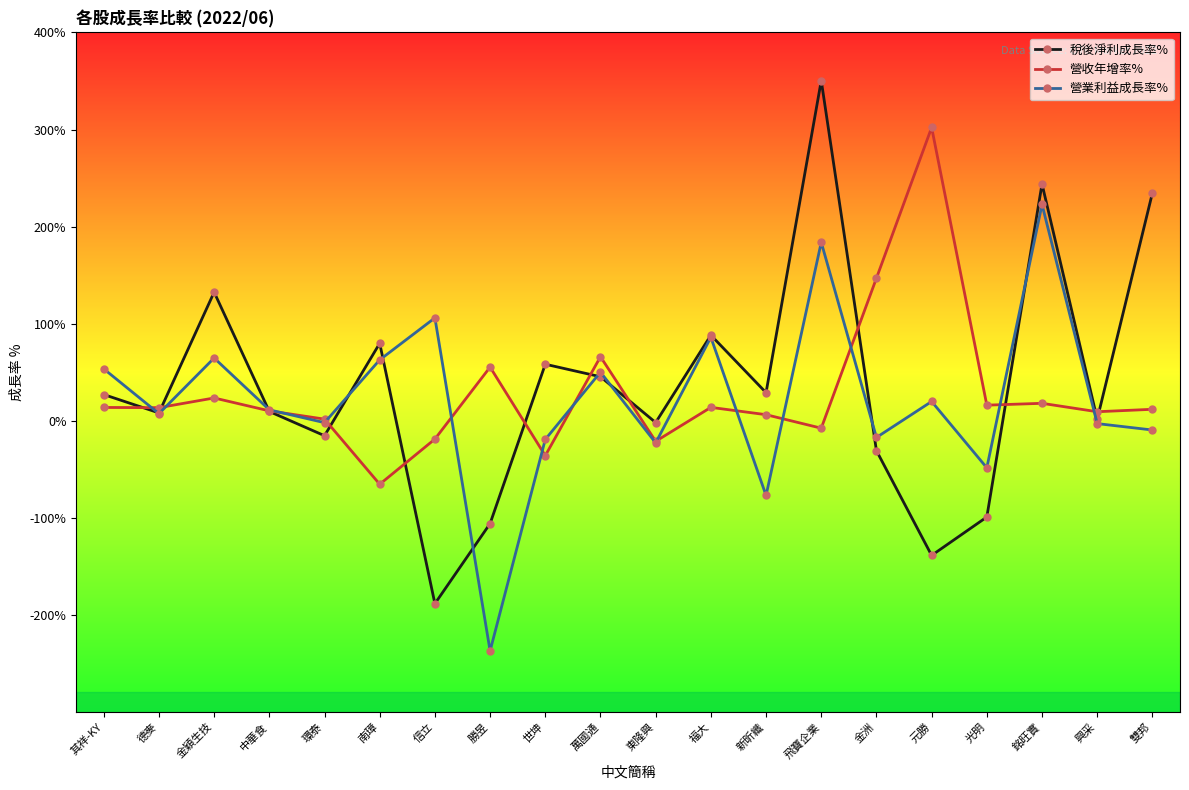

Between 信立 and 光明, which series saw the biggest shift?

營業利益成長率%